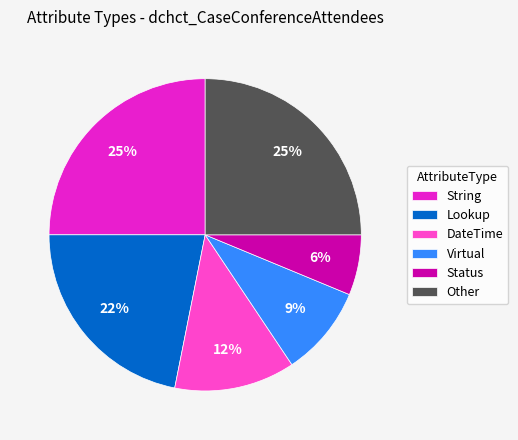

To the nearest percent, what is the difference between the largest and smallest slice percentages?

19%